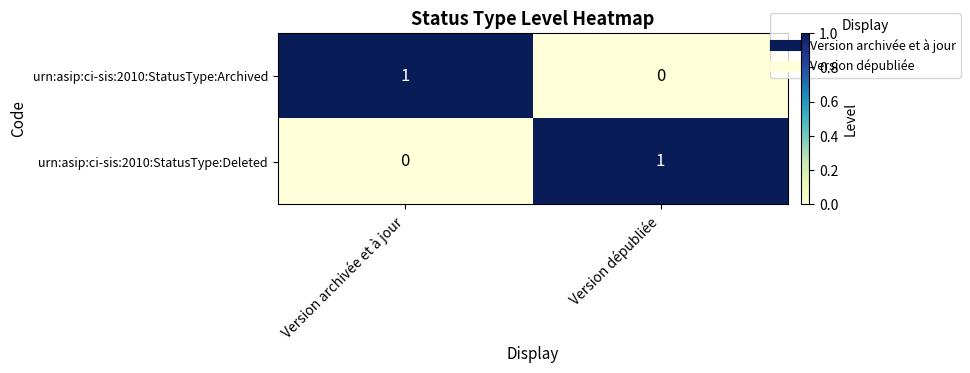

At which label is urn:asip:ci-sis:2010:StatusType:Archived closest to 0?

Version dépubliée